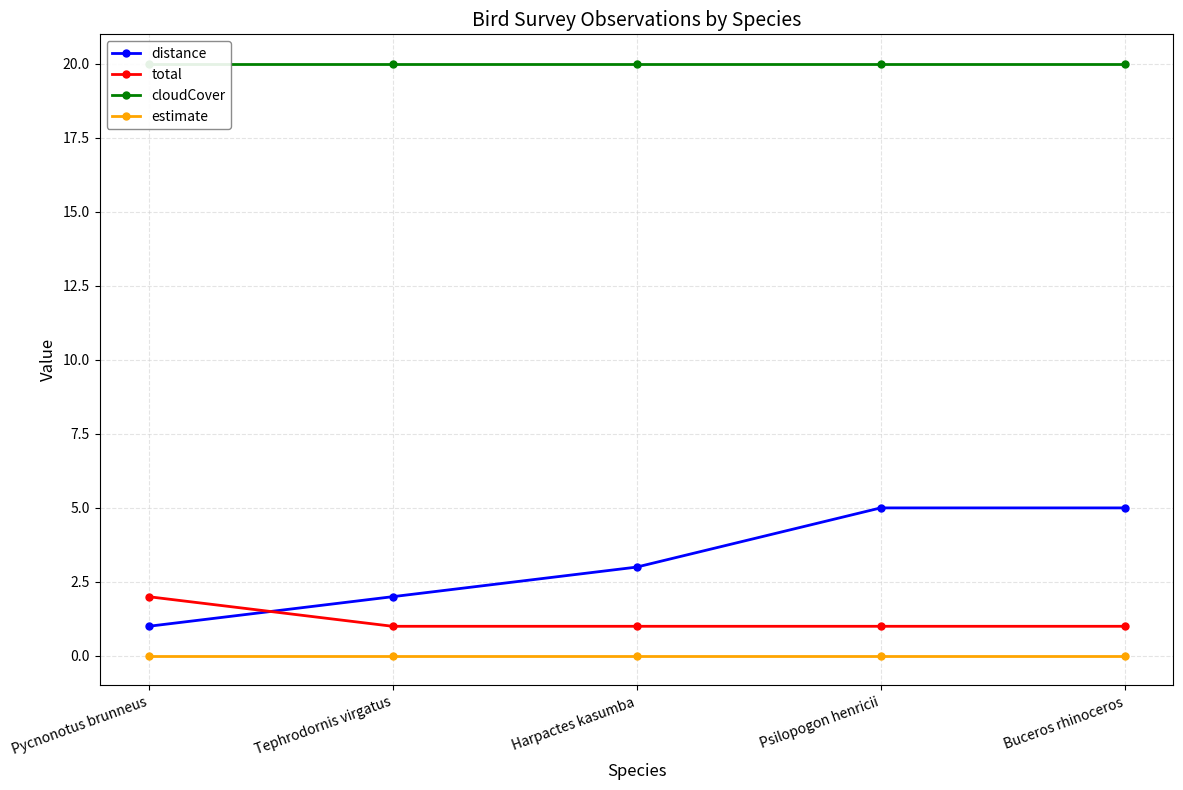

What is the average value of the total series?

1